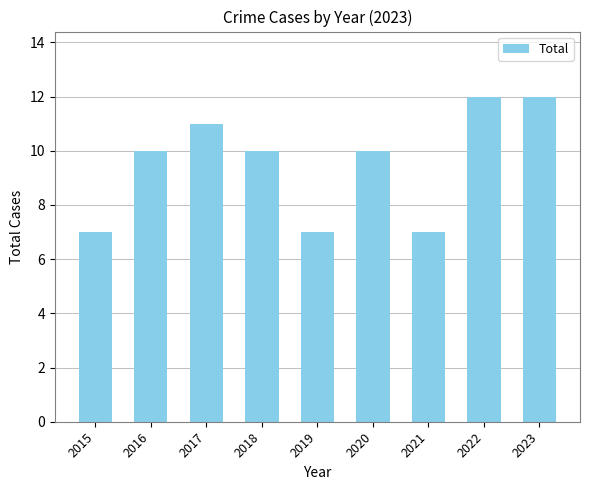

Which has a higher value, 2022 or 2015?

2022